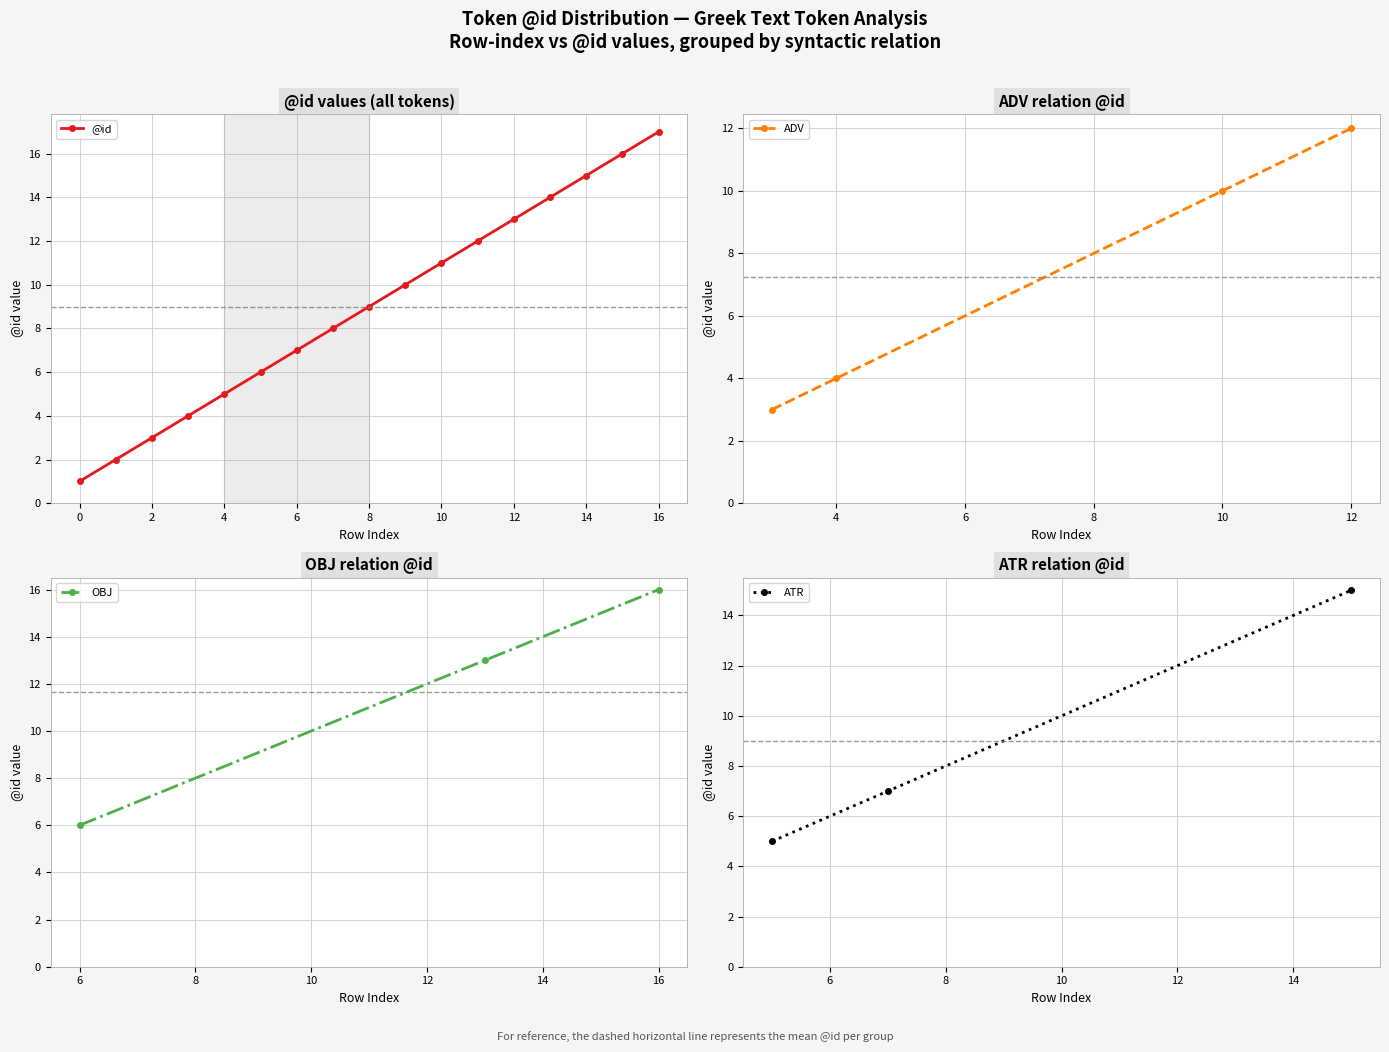

Which has a higher value, 0 or 4?

4